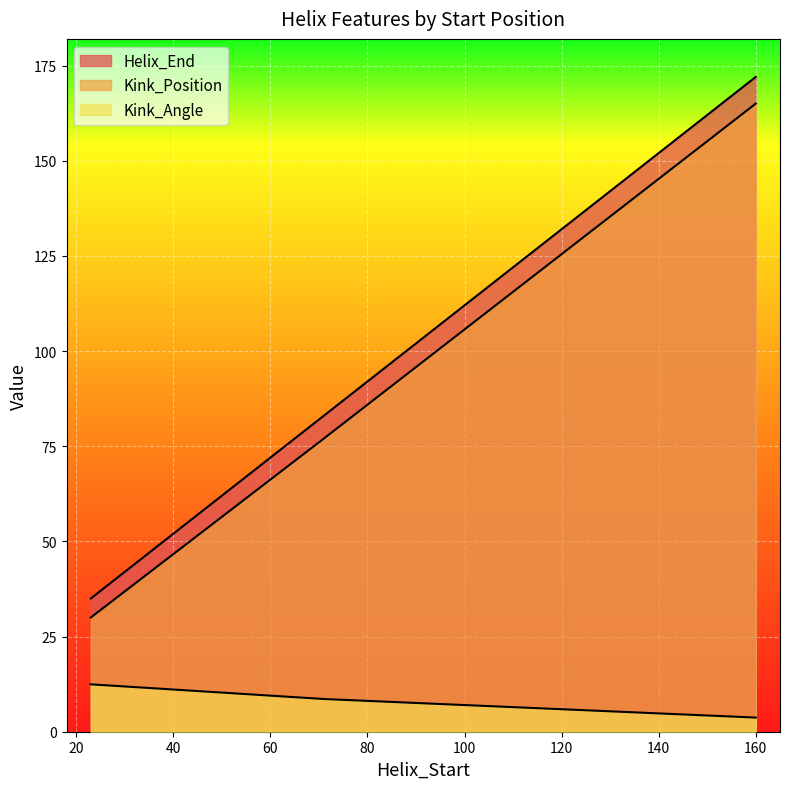

How many Kink_Position values are between 30 and 165?

3